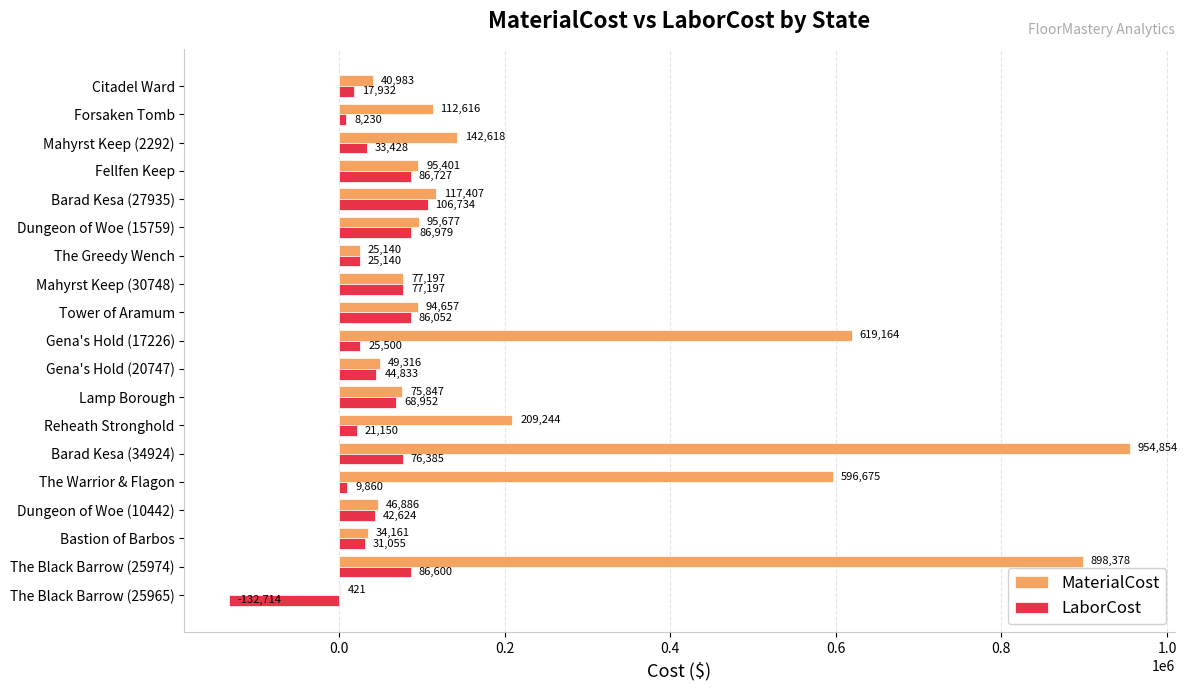

Which series has the largest total across all categories?

MaterialCost